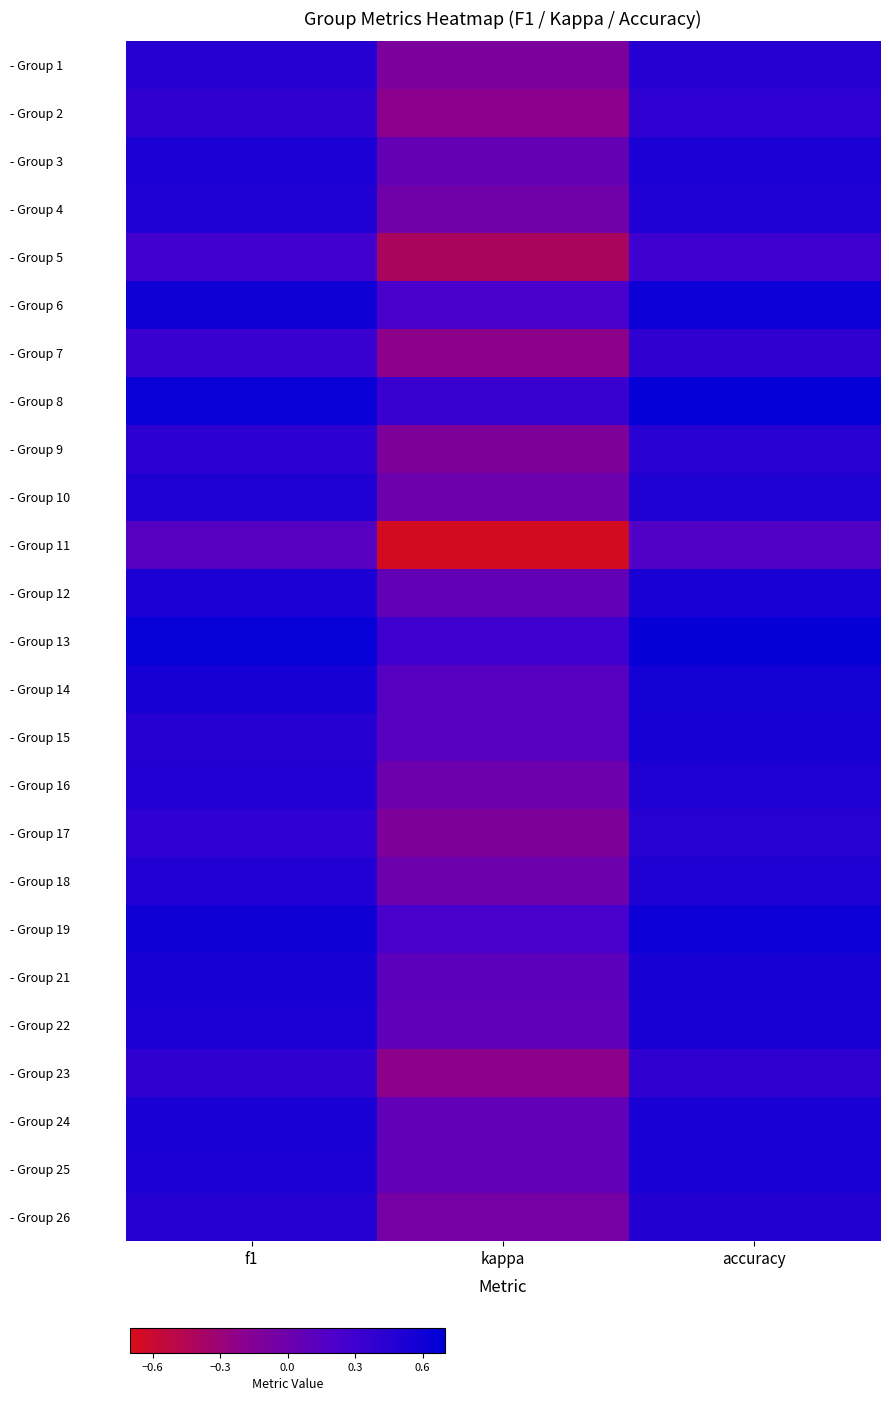

Reading right to left, list all the values displayed in this chart.

- Group 1: accuracy=0.5	kappa=-0.1	f1=0.4
- Group 2: accuracy=0.4	kappa=-0.2	f1=0.4
- Group 3: accuracy=0.5	kappa=0.1	f1=0.5
- Group 4: accuracy=0.5	kappa=-0.0	f1=0.5
- Group 5: accuracy=0.3	kappa=-0.4	f1=0.3
- Group 6: accuracy=0.6	kappa=0.2	f1=0.6
- Group 7: accuracy=0.4	kappa=-0.2	f1=0.3
- Group 8: accuracy=0.7	kappa=0.3	f1=0.6
- Group 9: accuracy=0.4	kappa=-0.1	f1=0.4
- Group 10: accuracy=0.5	kappa=0.0	f1=0.5
- Group 11: accuracy=0.2	kappa=-0.7	f1=0.1
- Group 12: accuracy=0.5	kappa=0.1	f1=0.5
- Group 13: accuracy=0.7	kappa=0.3	f1=0.6
- Group 14: accuracy=0.6	kappa=0.1	f1=0.6
- Group 15: accuracy=0.6	kappa=0.1	f1=0.5
- Group 16: accuracy=0.5	kappa=0.0	f1=0.5
- Group 17: accuracy=0.4	kappa=-0.1	f1=0.4
- Group 18: accuracy=0.5	kappa=0.0	f1=0.5
- Group 19: accuracy=0.6	kappa=0.2	f1=0.6
- Group 21: accuracy=0.6	kappa=0.1	f1=0.5
- Group 22: accuracy=0.5	kappa=0.1	f1=0.5
- Group 23: accuracy=0.4	kappa=-0.2	f1=0.4
- Group 24: accuracy=0.5	kappa=0.1	f1=0.5
- Group 25: accuracy=0.5	kappa=0.1	f1=0.5
- Group 26: accuracy=0.5	kappa=-0.1	f1=0.5